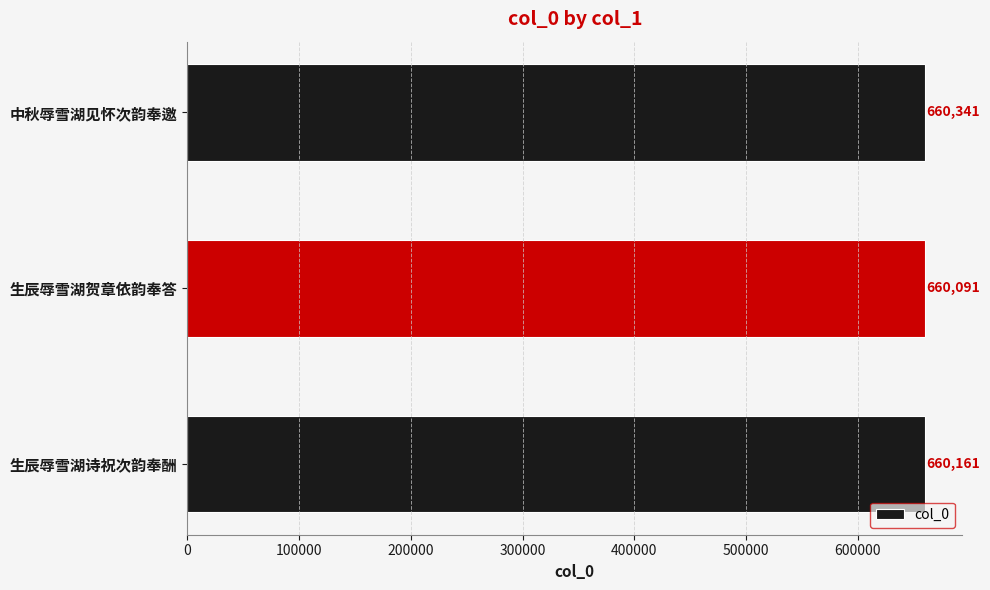

How many series are shown in this chart?

1